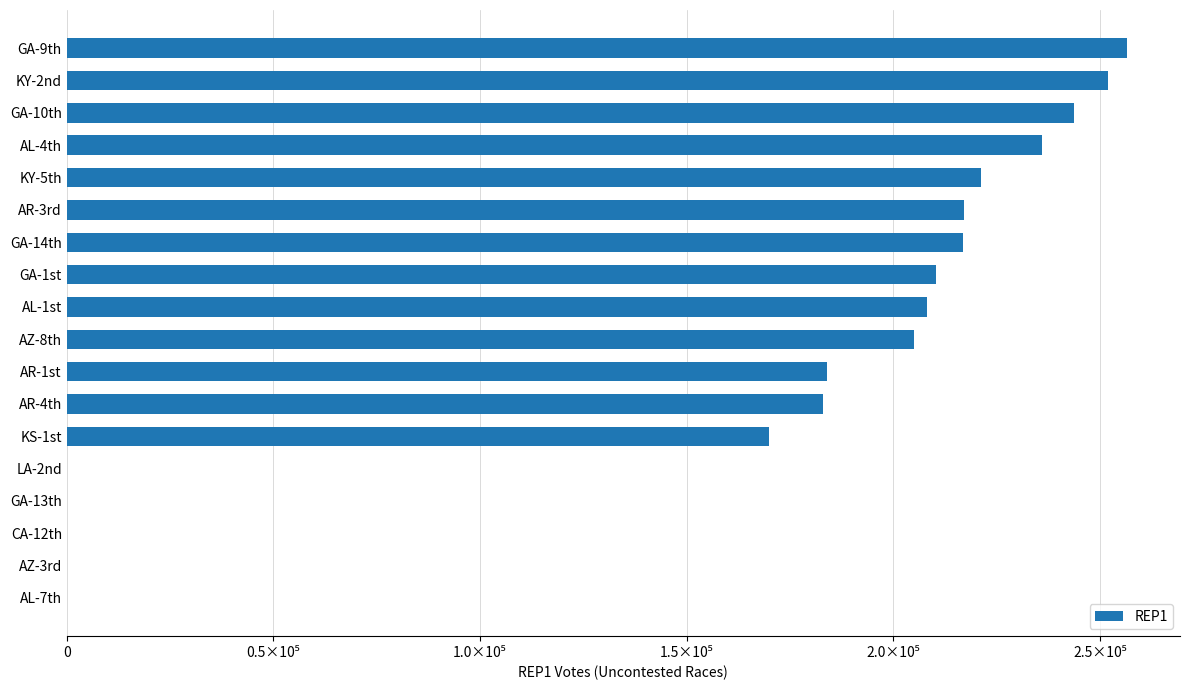

Are the bars grouped side by side (vs. stacked)?

No